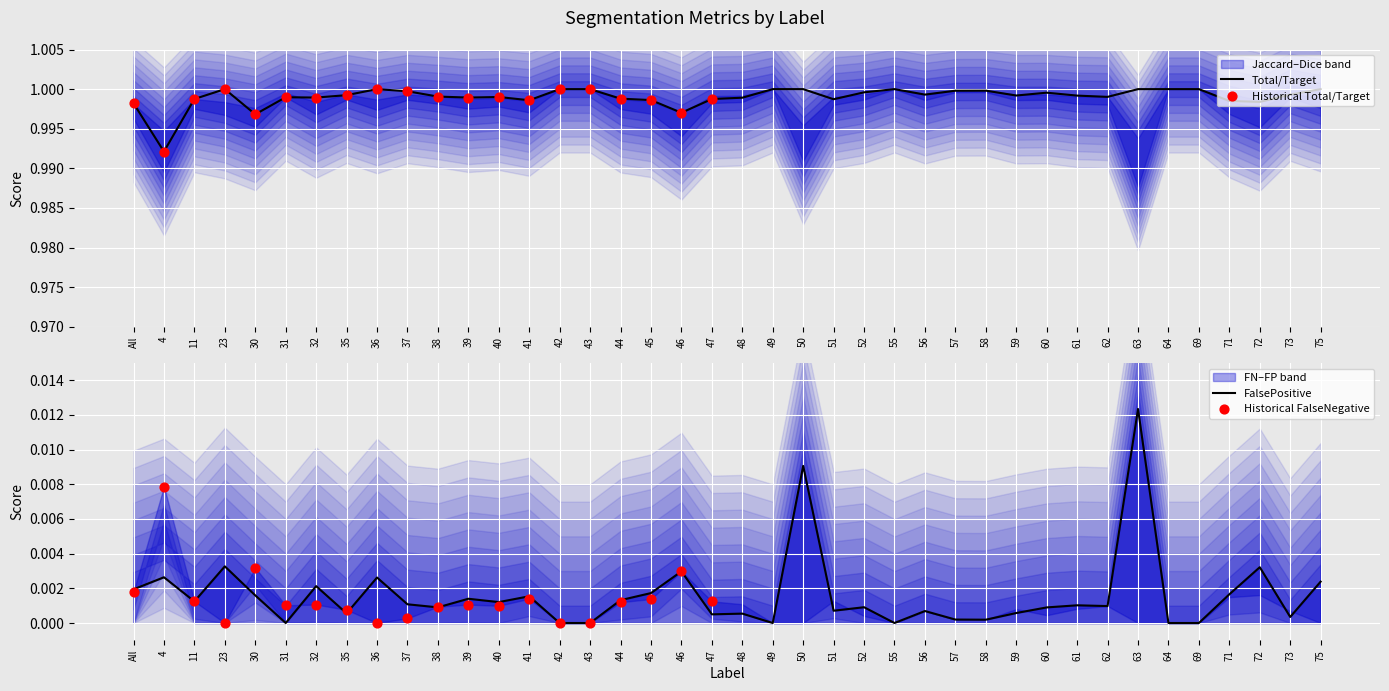

What is the total value across all series at 58?

3.0